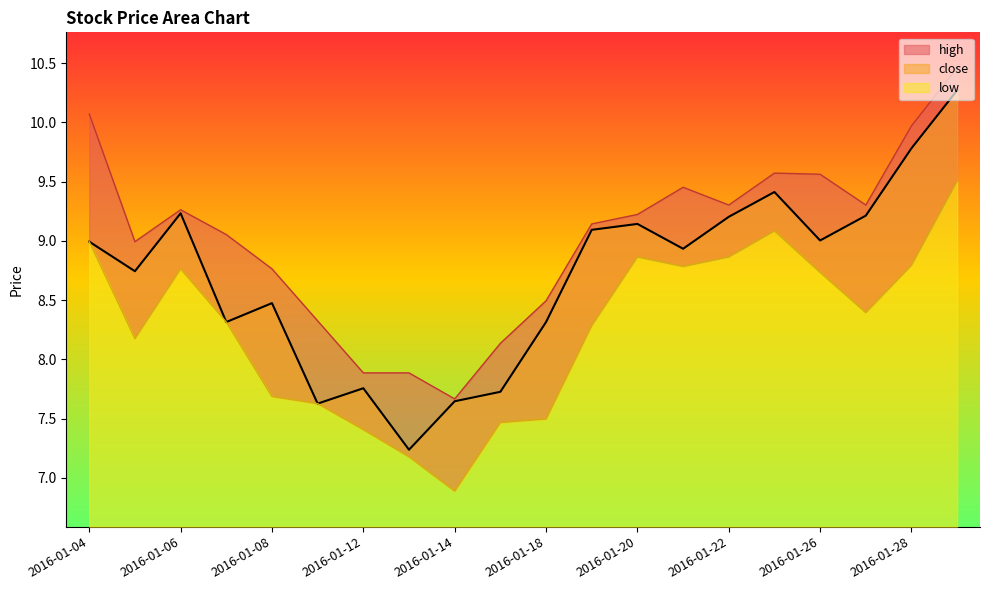

What is the value of the low point at the 2nd from the left?

8.2